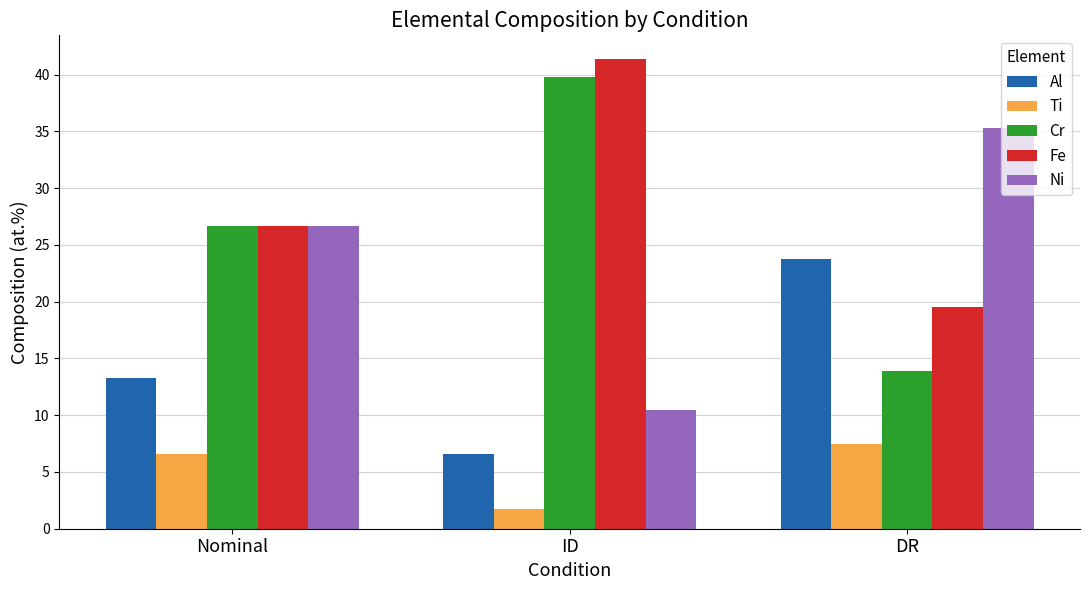

Reading left to right, extract all data points from this chart.

Al: Nominal=13.3	ID=6.6	DR=23.8
Ti: Nominal=6.6	ID=1.7	DR=7.5
Cr: Nominal=26.7	ID=39.8	DR=13.9
Fe: Nominal=26.7	ID=41.4	DR=19.5
Ni: Nominal=26.7	ID=10.5	DR=35.3